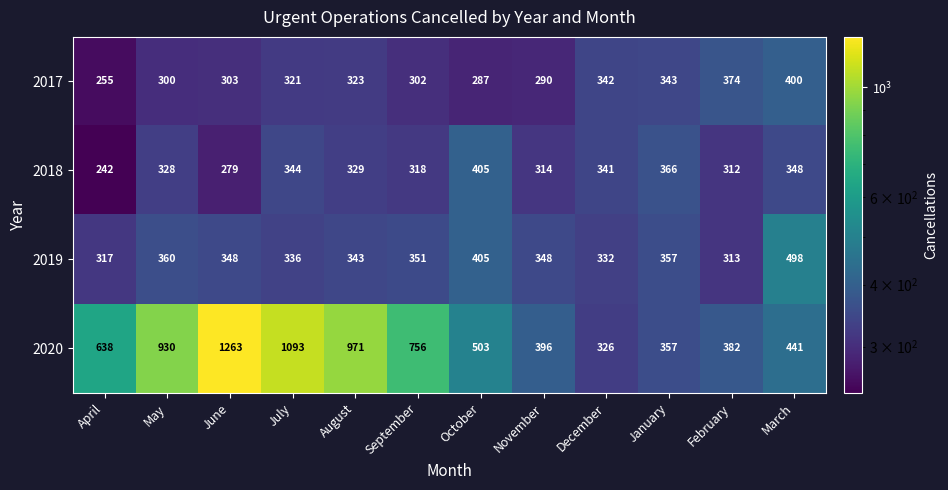

Which series has the widest spread of values?

2020